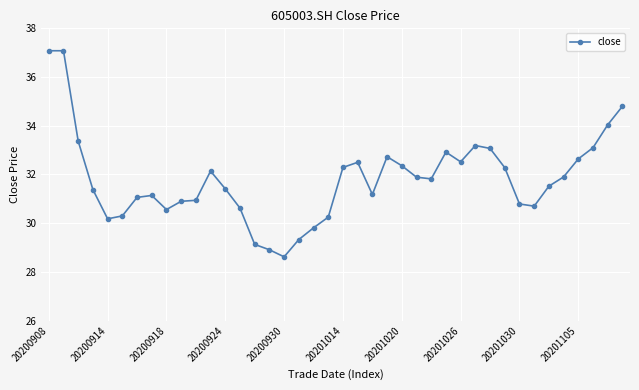

What is the sum of all values?

1272.5